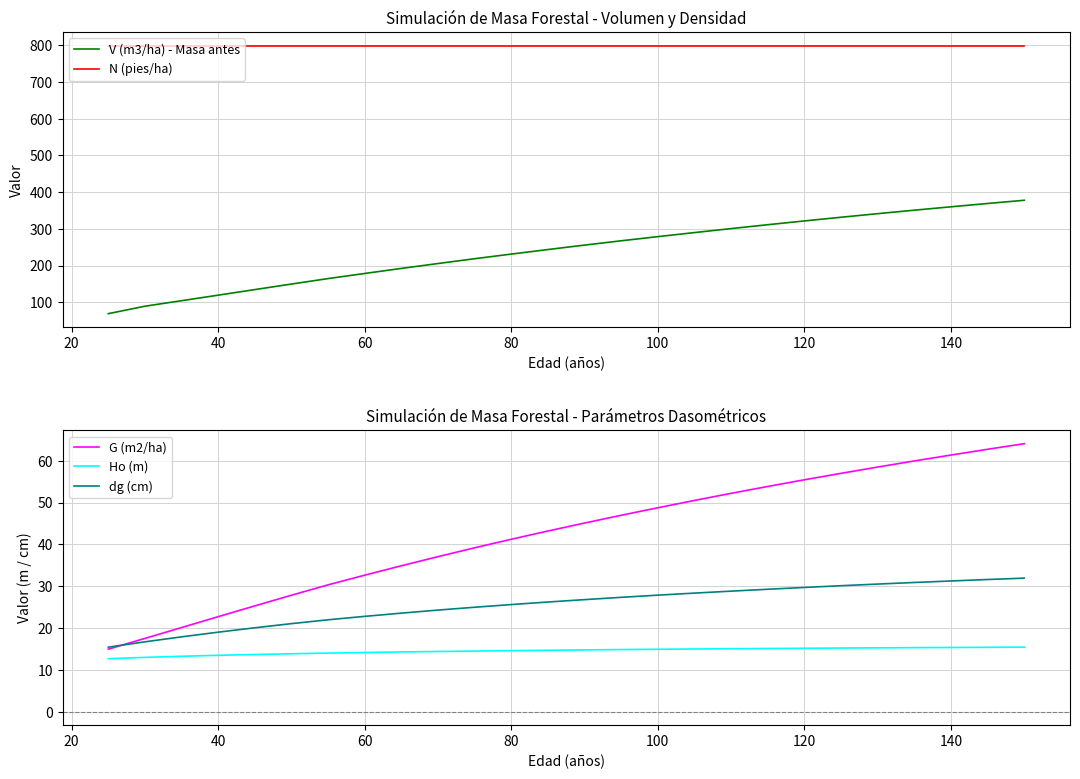

True or false: G (m2/ha) and Ho (m) intersect in this chart.

False